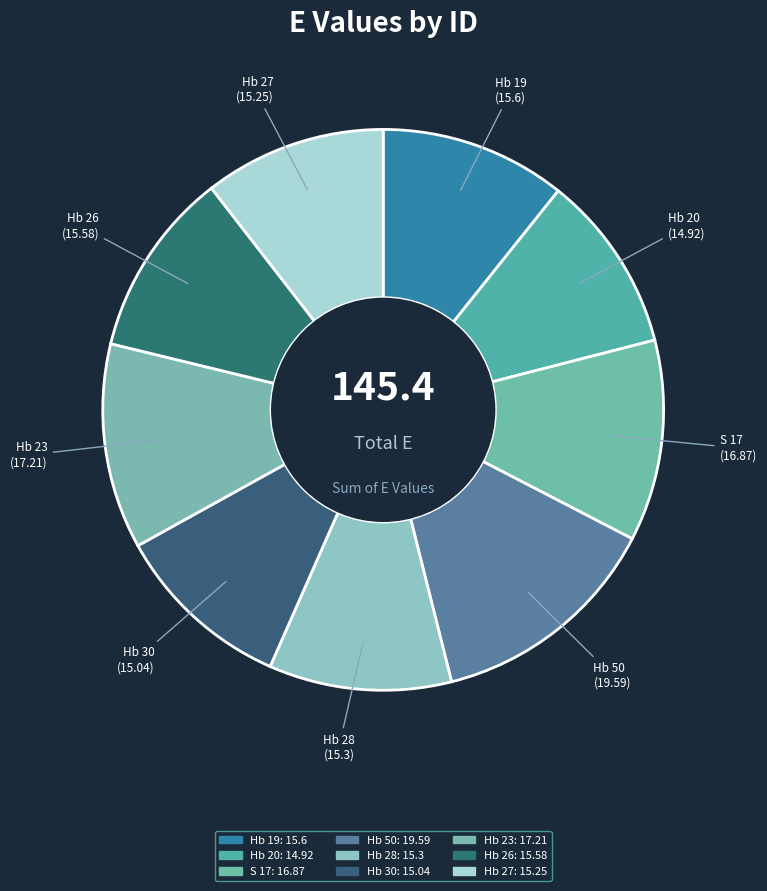

Does Hb 28 account for over 50% of the chart?

No